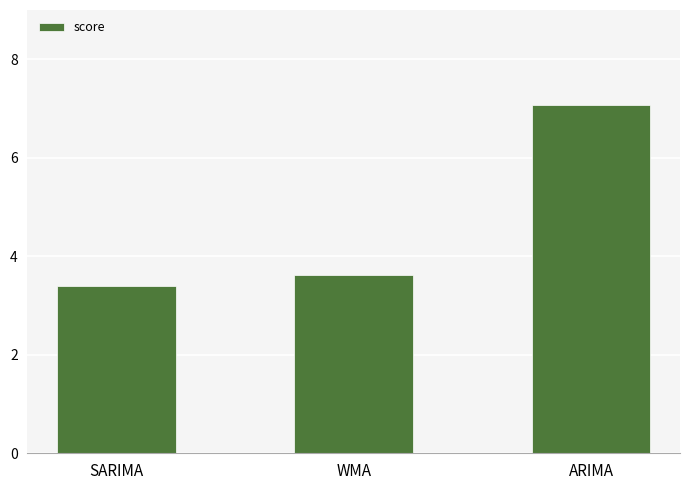

Reading right to left, extract all data points from this chart.

ARIMA=7.1	WMA=3.6	SARIMA=3.4